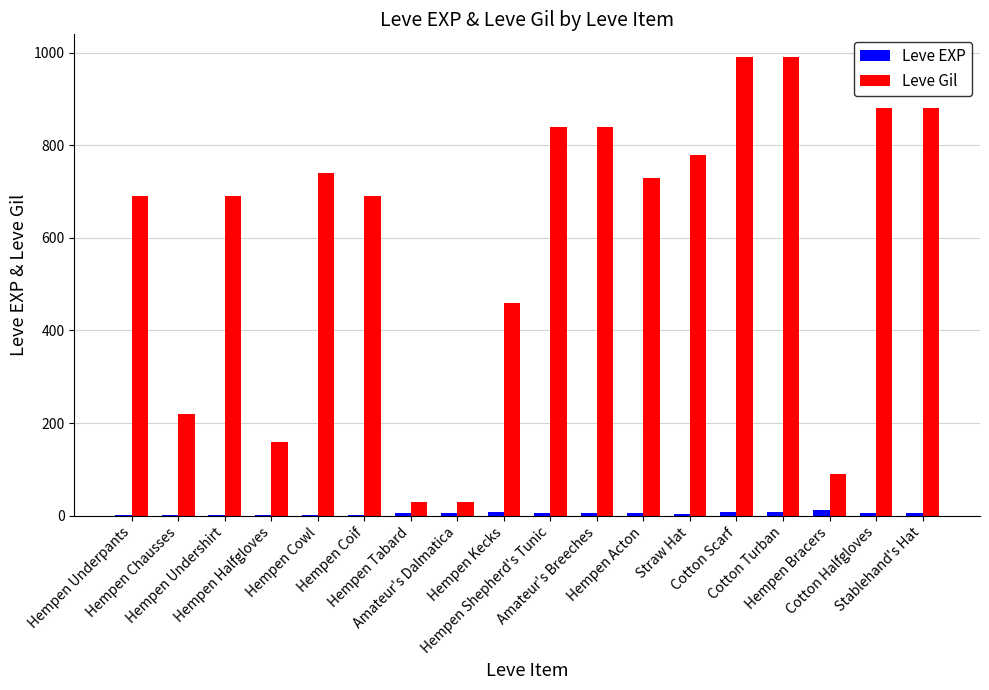

What is the sum of all Leve EXP values?

91